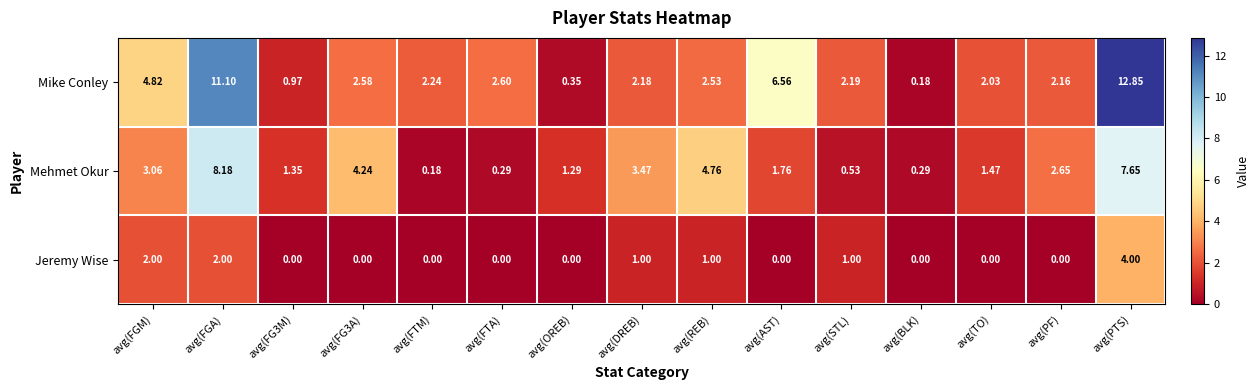

How many distinct data groups are displayed?

3